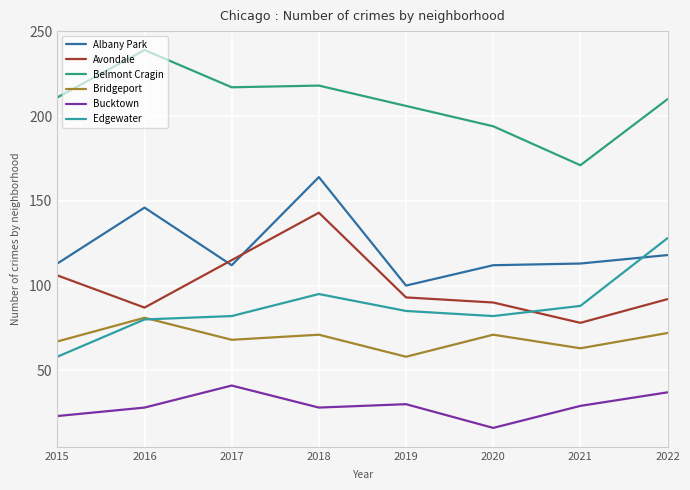

Read the Bucktown value at 2021.

29